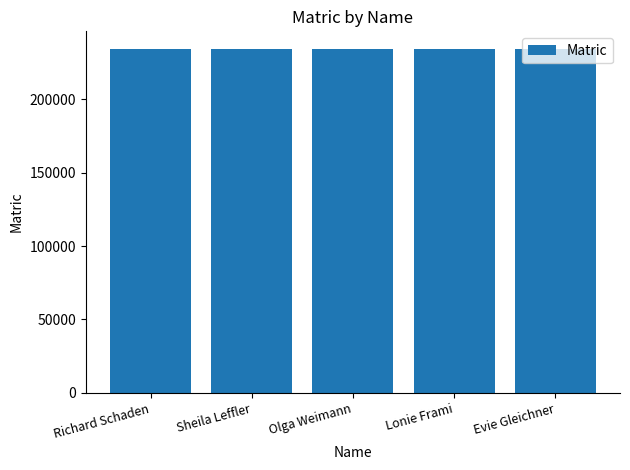

The value at Richard Schaden is 359688. True or false?

False